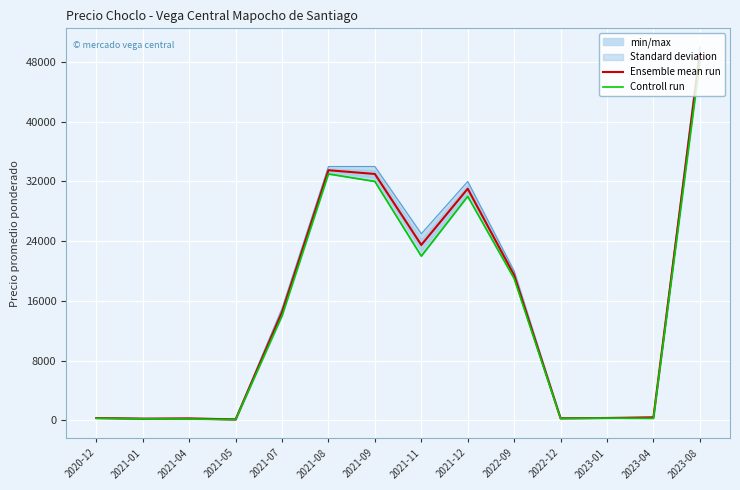

What is the maximum value shown in the chart?

49040